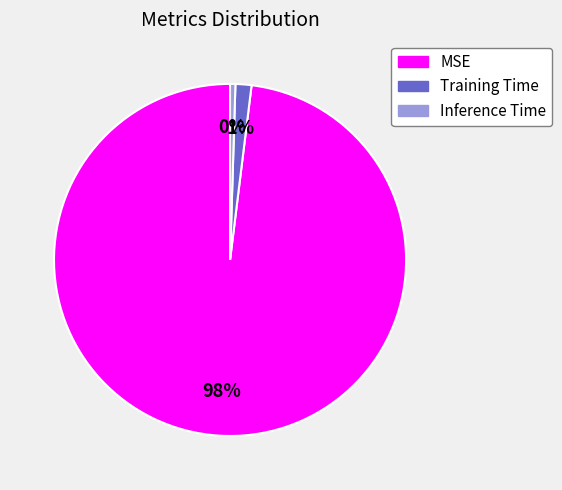

Do Inference Time and Training Time together represent more than half of the pie?

No